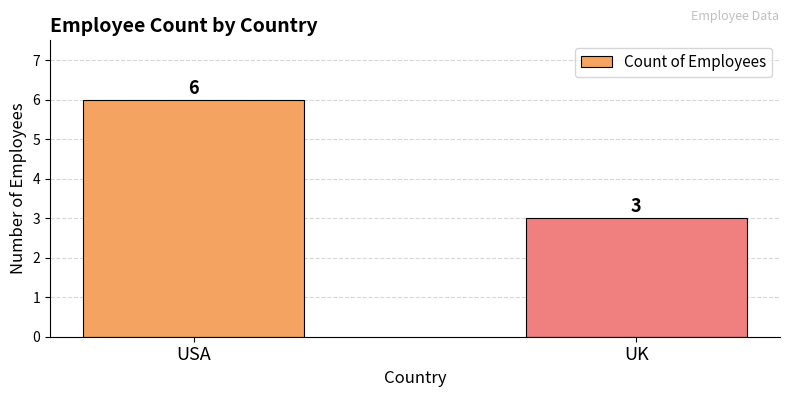

What is the sum of all values?

9